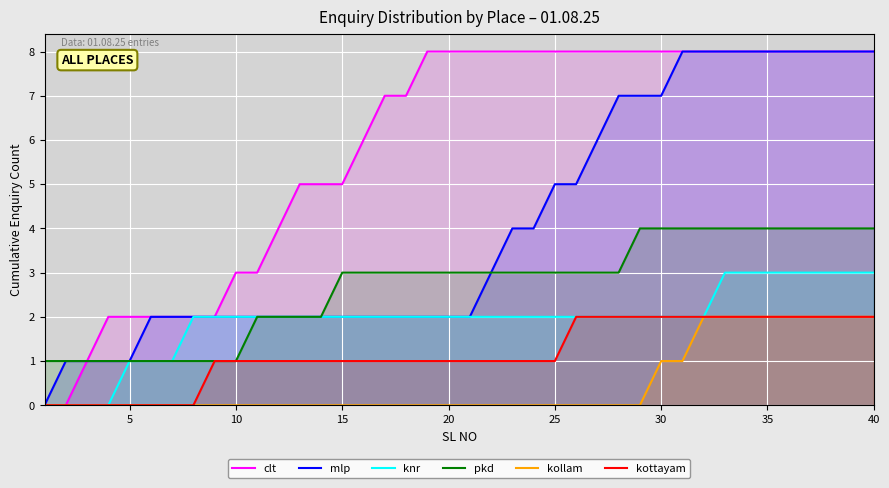

True or false: mlp and kottayam intersect in this chart.

False